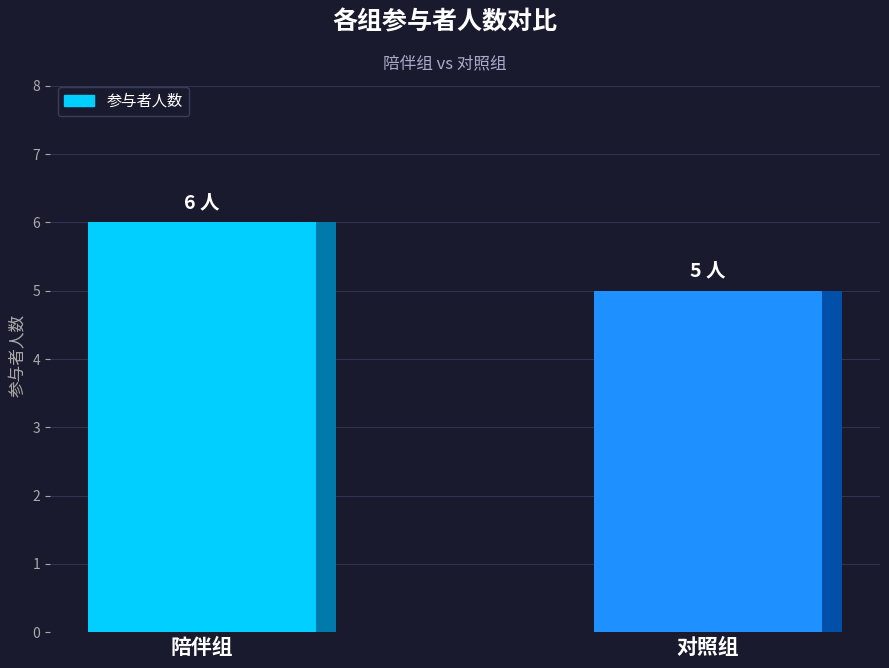

Which label corresponds to the smallest value in the chart?

对照组